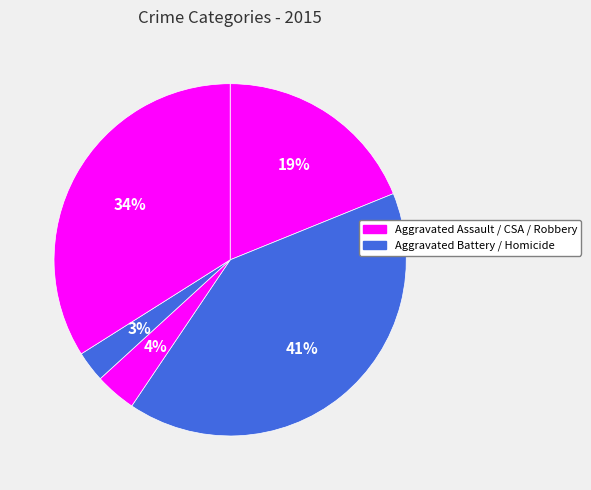

How many segments does this pie chart have?

5